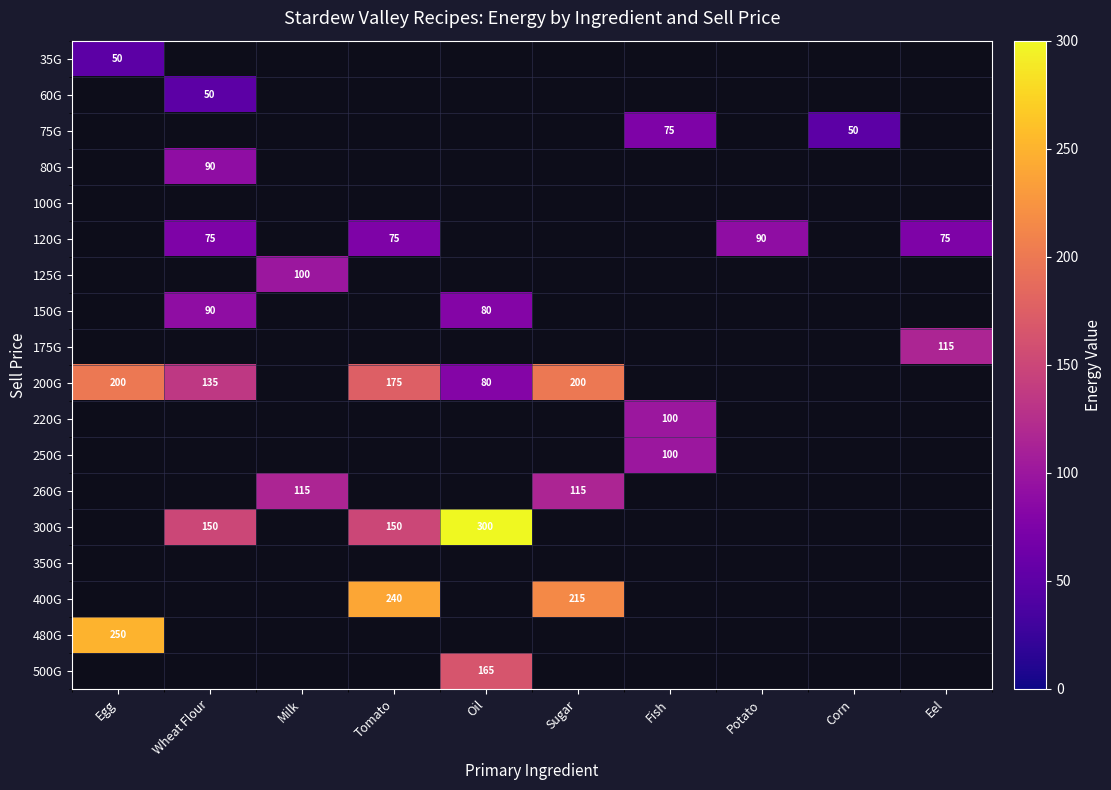

What is the difference between the highest and lowest values at Egg?

200.0